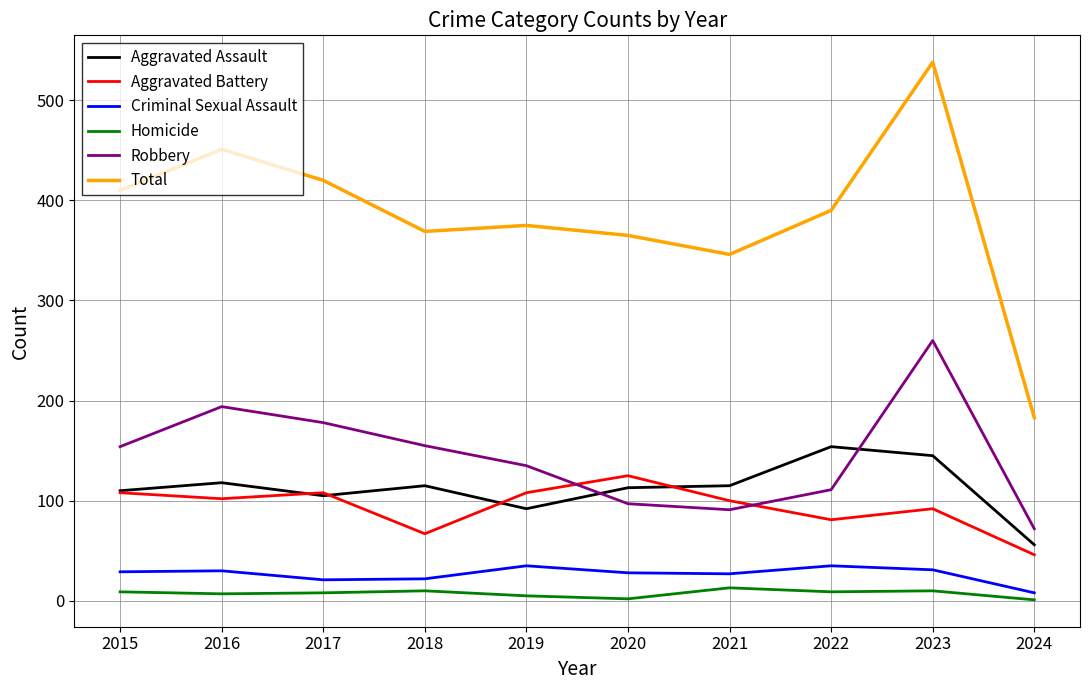

At which category is the sum across all series the highest?

2023